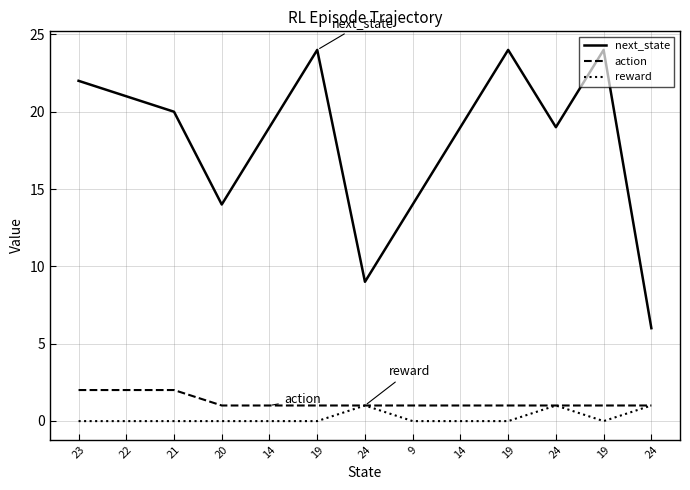

True or false: action and reward cross at least once.

False